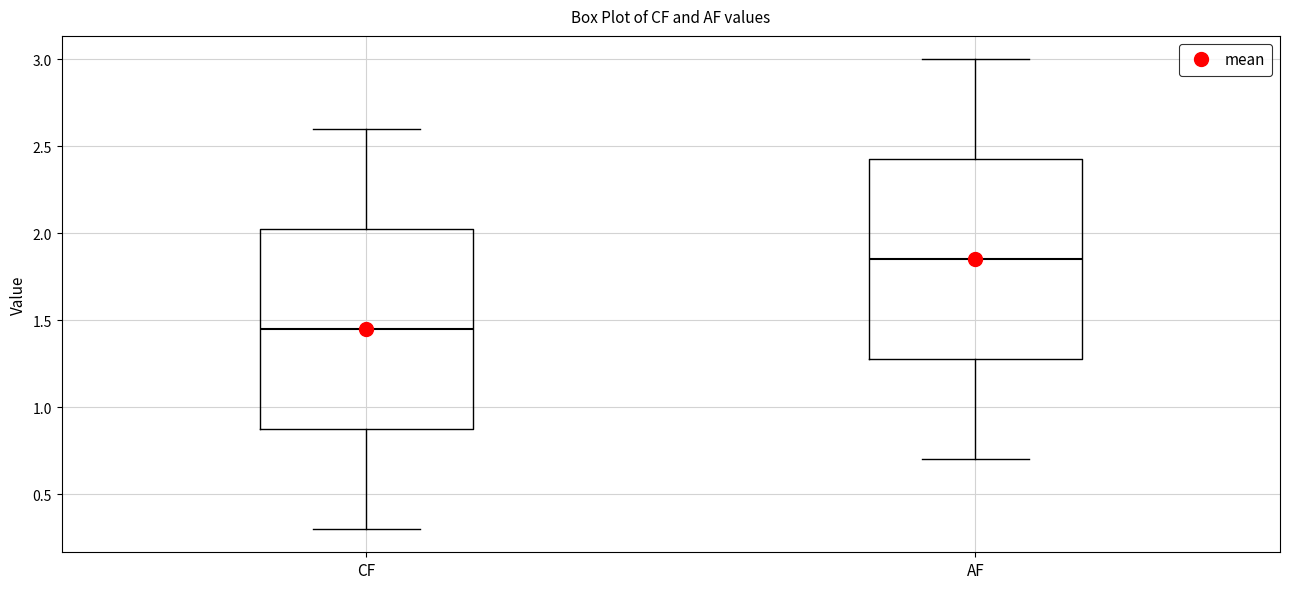

Reading left to right, transcribe this box plot: for each box, give where its median line is, the range the box spans, and where its two whiskers end, as read against the y-axis. The values are not printed on the chart, so give them approximately, as read against the axis.

CF: median 1.45, box 0.90 to 2.05, whiskers 0.30 to 2.60
AF: median 1.85, box 1.30 to 2.45, whiskers 0.70 to 3.00